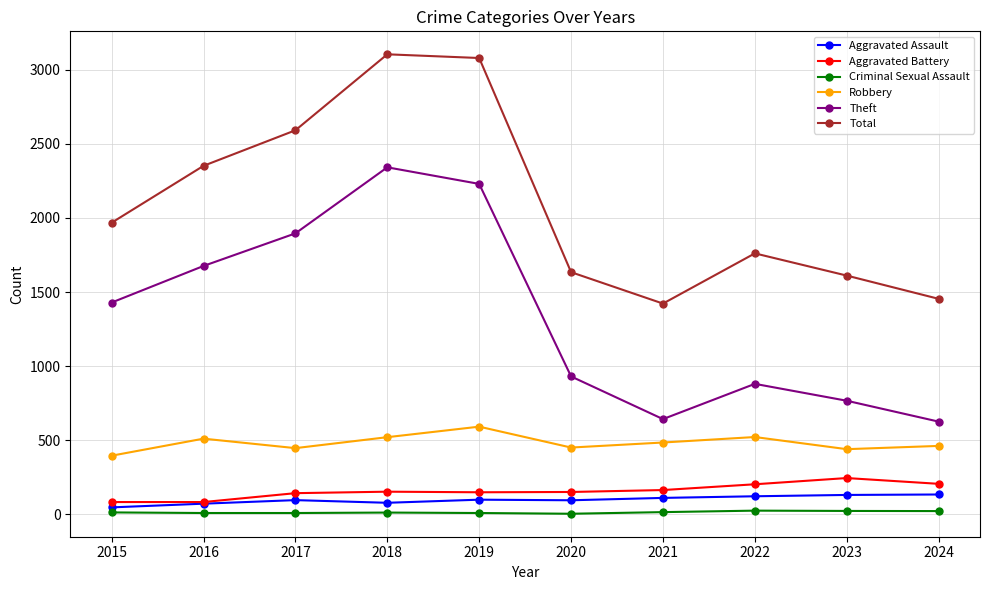

Is it true that Theft equals 1896 at 2017?

True